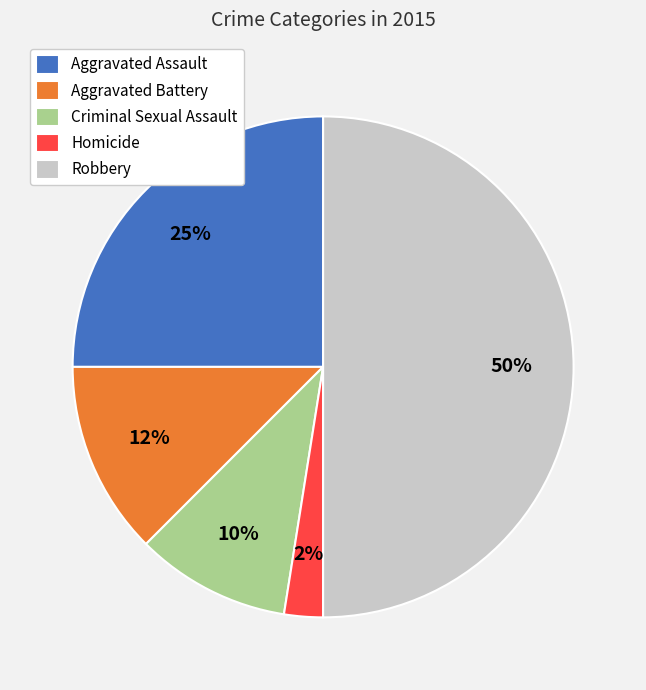

Which category has the smallest portion of the pie?

Homicide